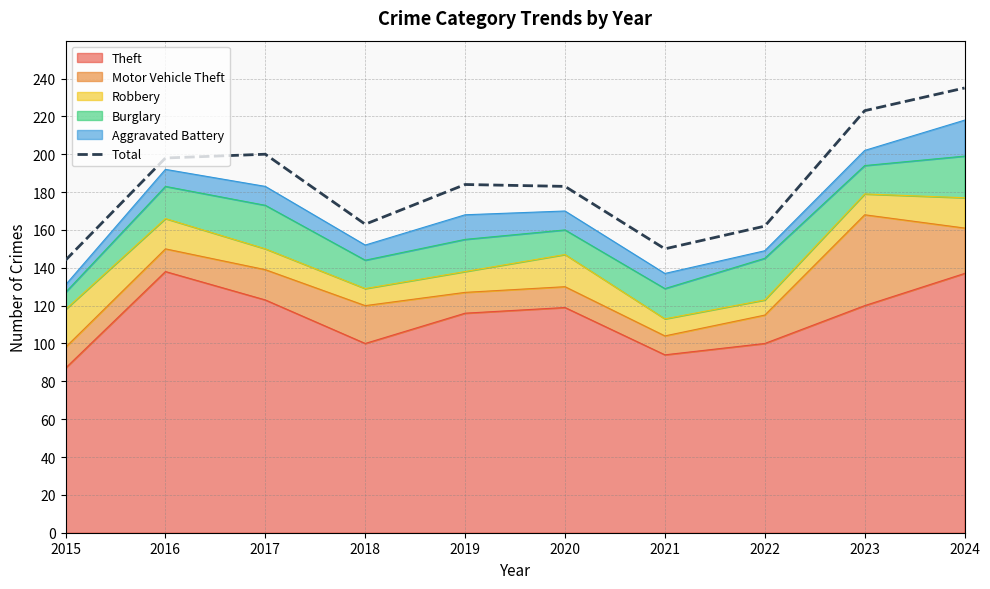

Reading left to right, transcribe all the data shown in this chart.

144	198	200	163	184	183	150	162	223	235